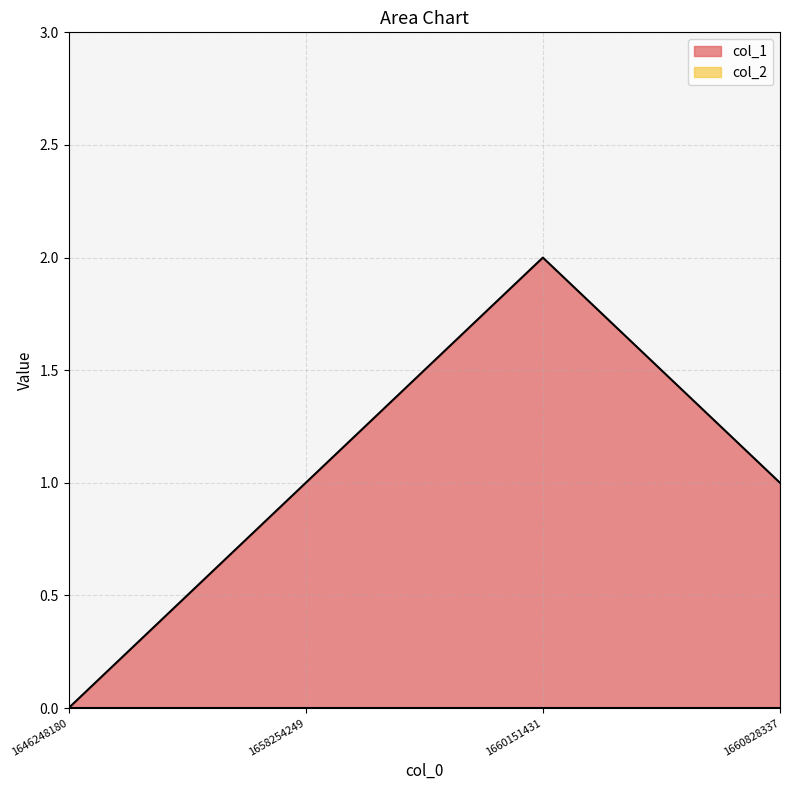

Count the number of categories in the chart.

4